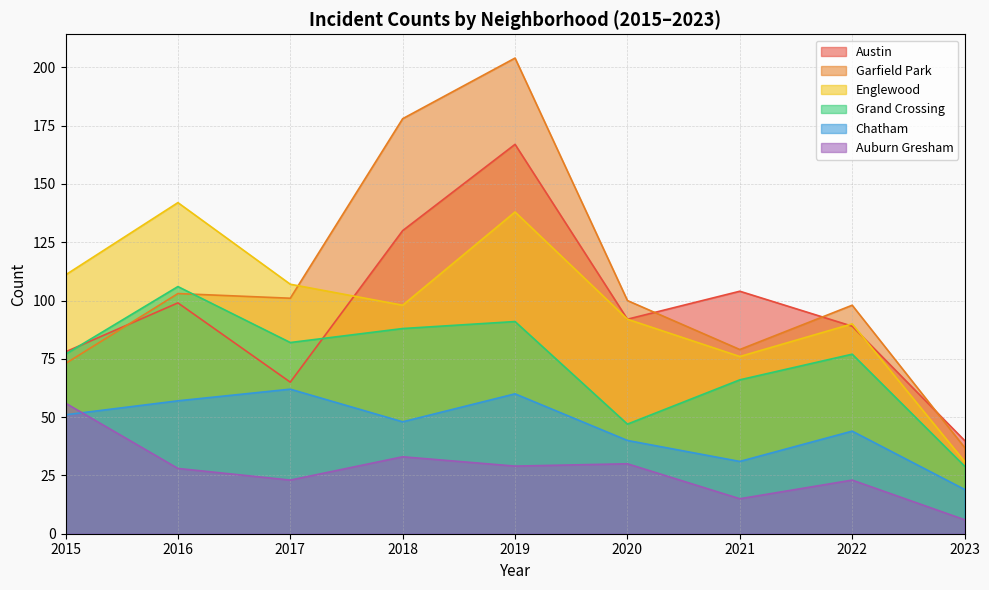

Where is Auburn Gresham nearest to the value 31?

2020